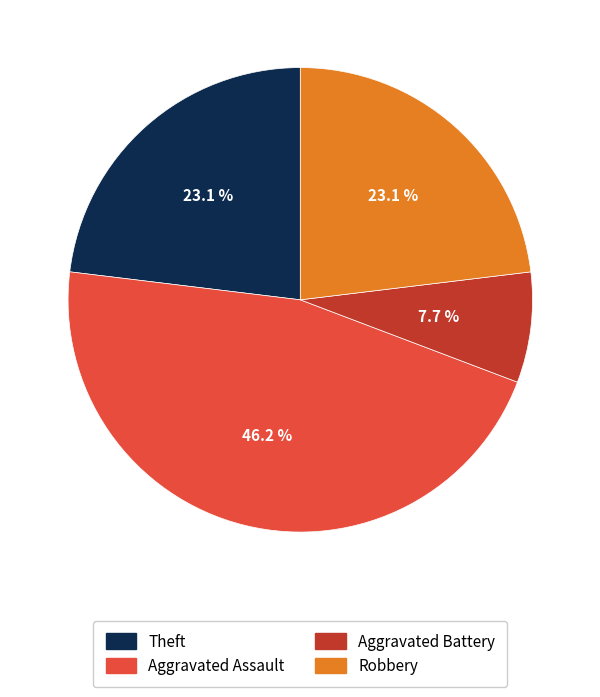

Is there any slice that represents more than half of the pie?

No